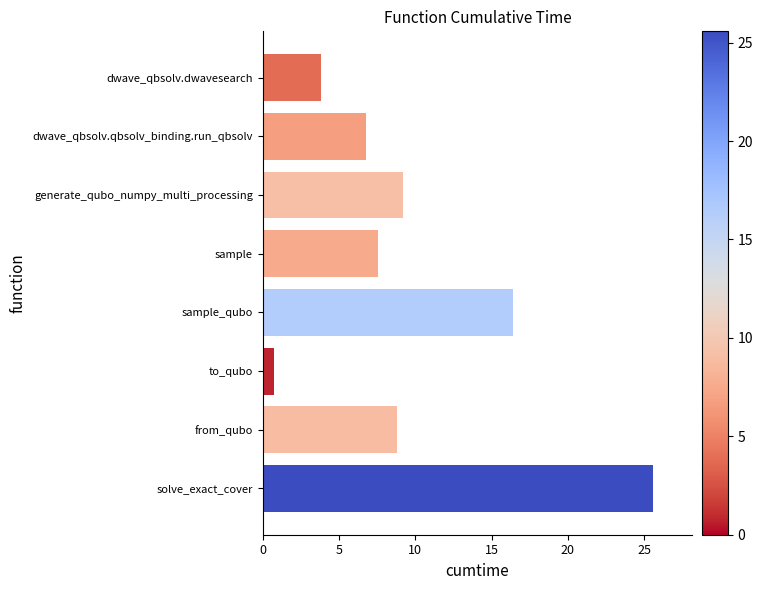

Rank the categories by value from highest to lowest.

solve_exact_cover, sample_qubo, generate_qubo_numpy_multi_processing, from_qubo, sample, dwave_qbsolv.qbsolv_binding.run_qbsolv, dwave_qbsolv.dwavesearch, to_qubo